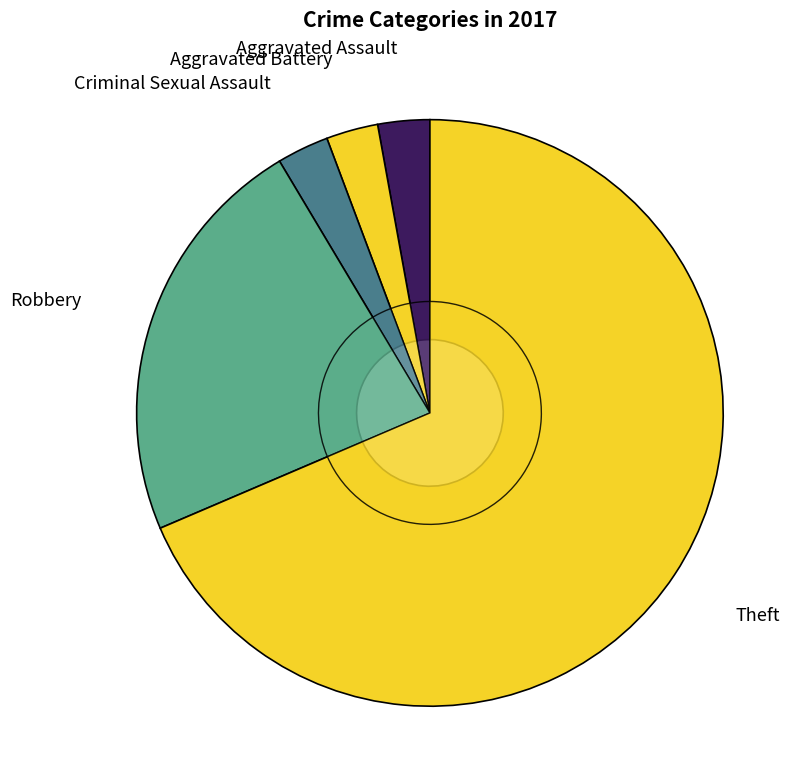

Is it true that Criminal Sexual Assault is 1% of the pie?

False